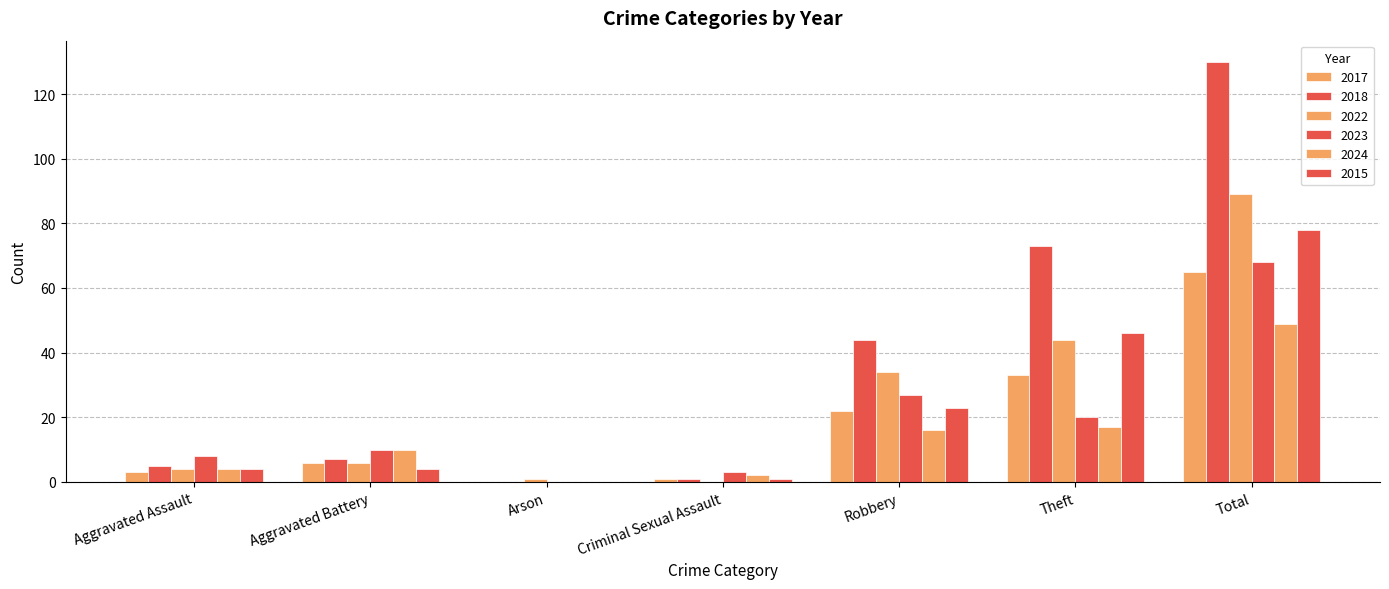

What is the difference between the maximum and second lowest values in the 2018 series?

129